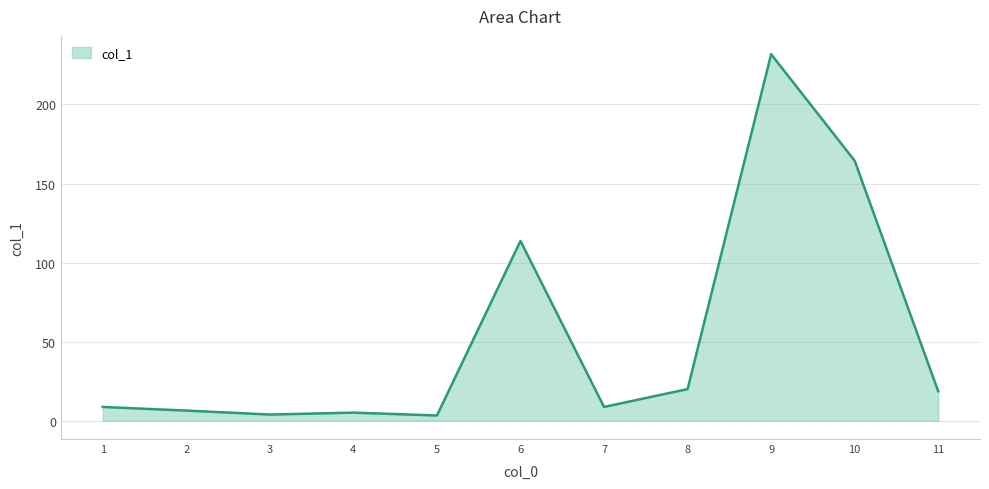

Approximately how many times larger is the value at 1 compared to 7?

1.0